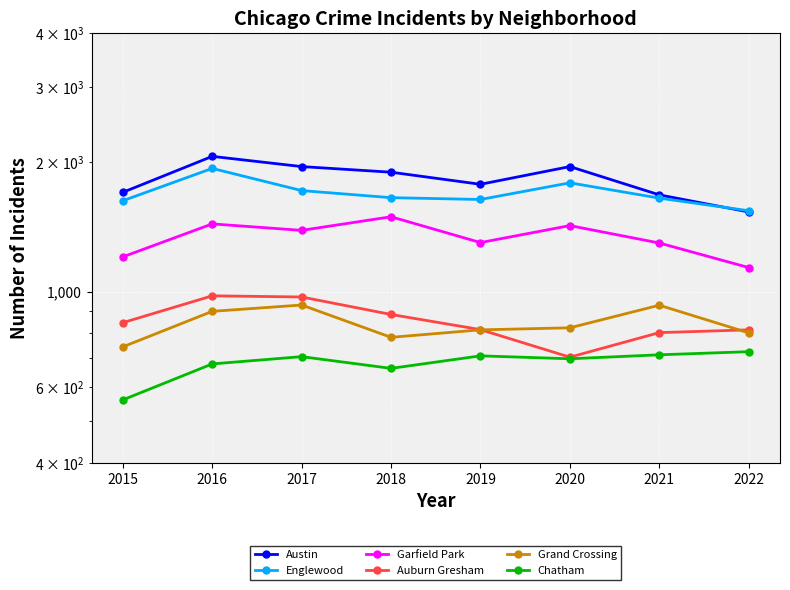

Where does the Auburn Gresham series first go above 847?

2016